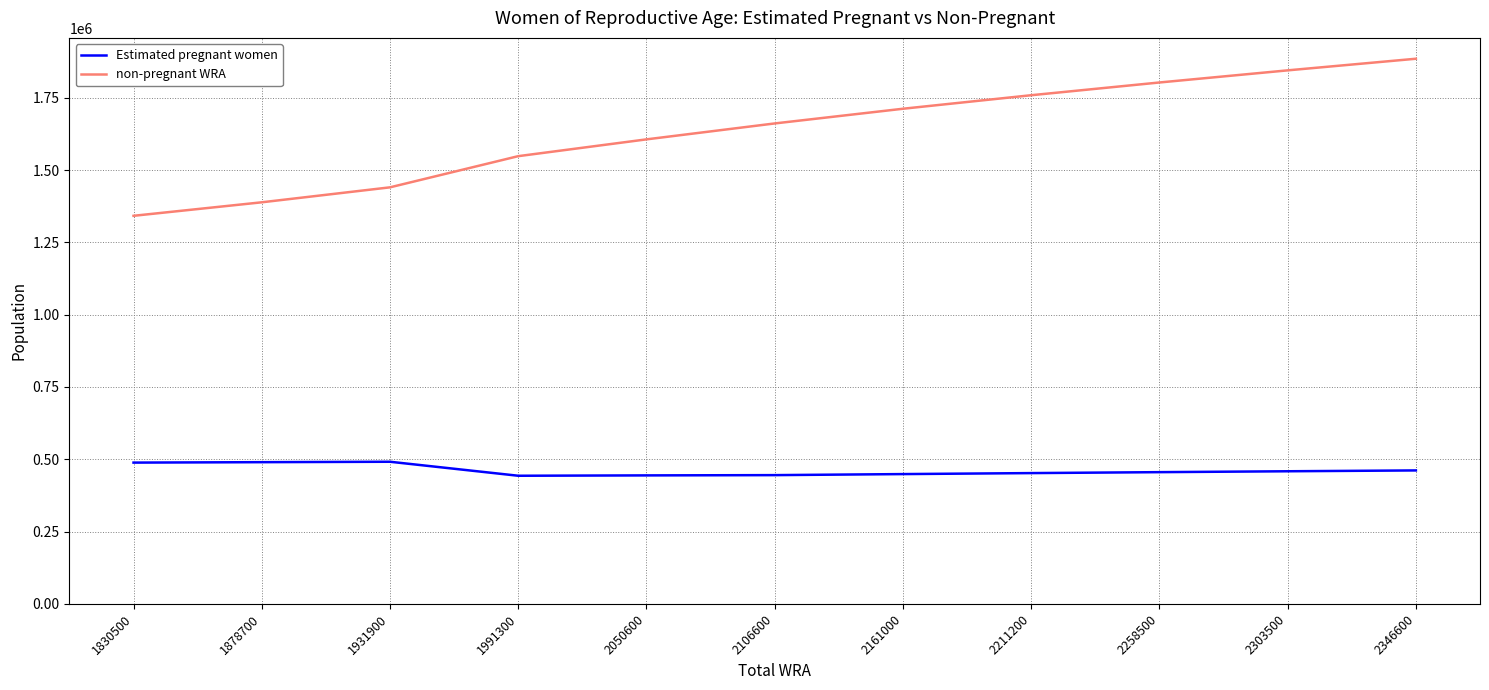

What is the difference between the maximum and minimum values in the Estimated pregnant women series?

48407.6